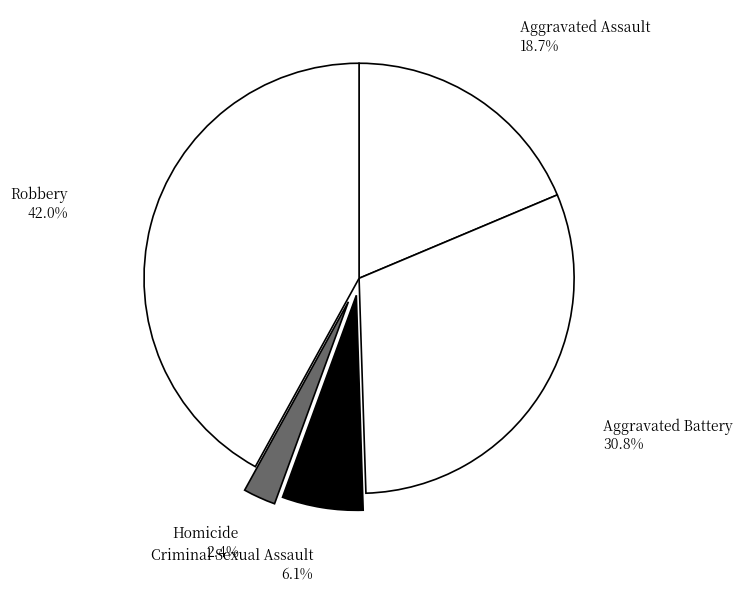

How many slices are in this pie chart?

5